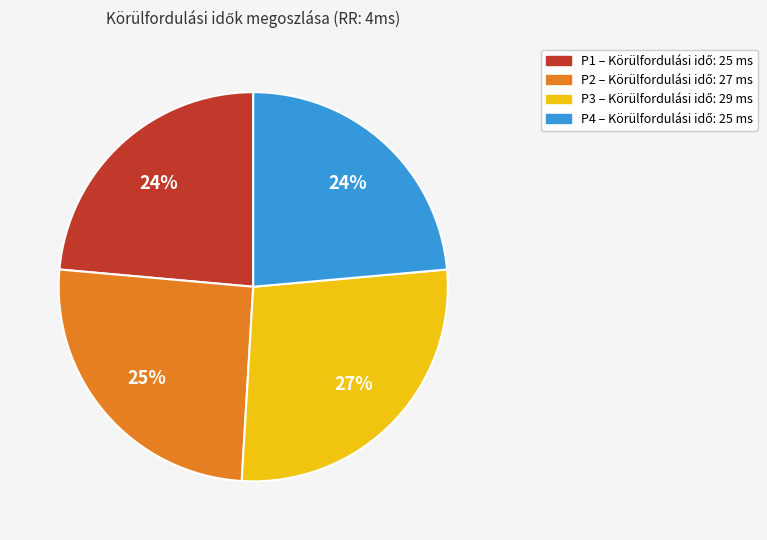

Does P1 represent more than half of the total?

No